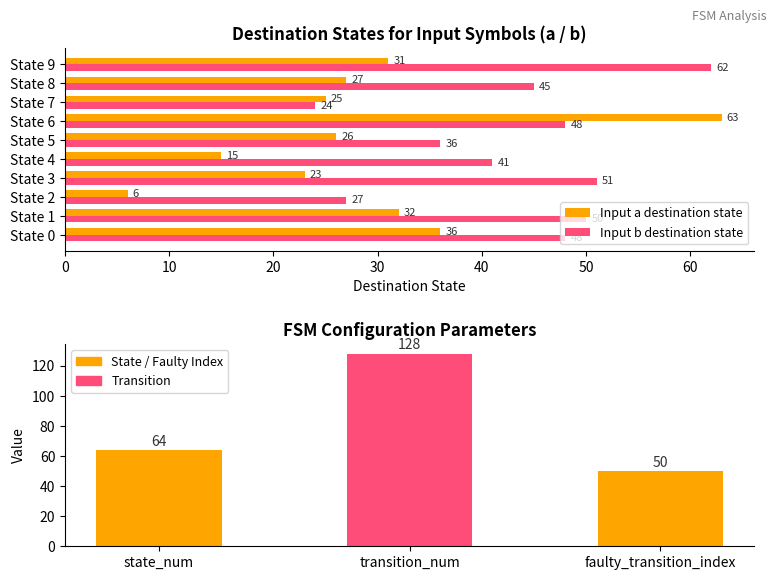

At which category is the sum across all series the highest?

State 6